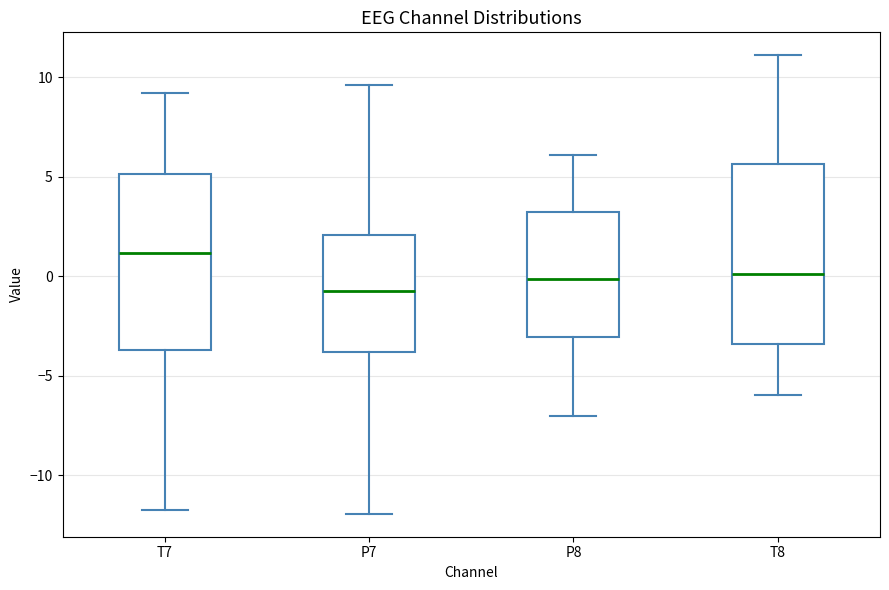

Reading left to right, read every box against the y-axis: the position of its median line, the range the box covers, and the ends of its whiskers. The values are not printed on the chart, so give them approximately, as read against the axis.

T7: median 1.0, box -3.5 to 5.0, whiskers -11.5 to 9.0
P7: median -1.0, box -4.0 to 2.0, whiskers -12.0 to 9.5
P8: median 0.0, box -3.0 to 3.0, whiskers -7.0 to 6.0
T8: median 0.0, box -3.5 to 5.5, whiskers -6.0 to 11.0